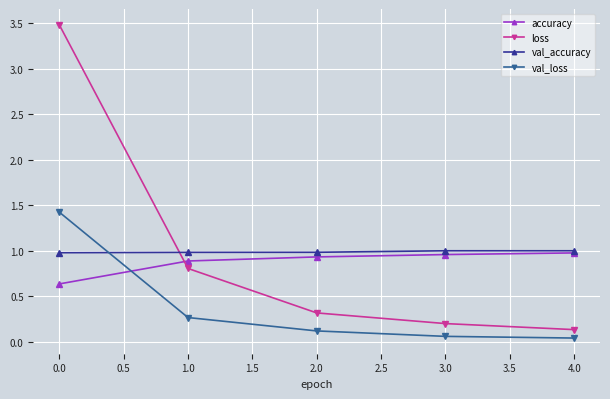

What is the difference between the maximum and minimum values in the val_loss series?

1.4